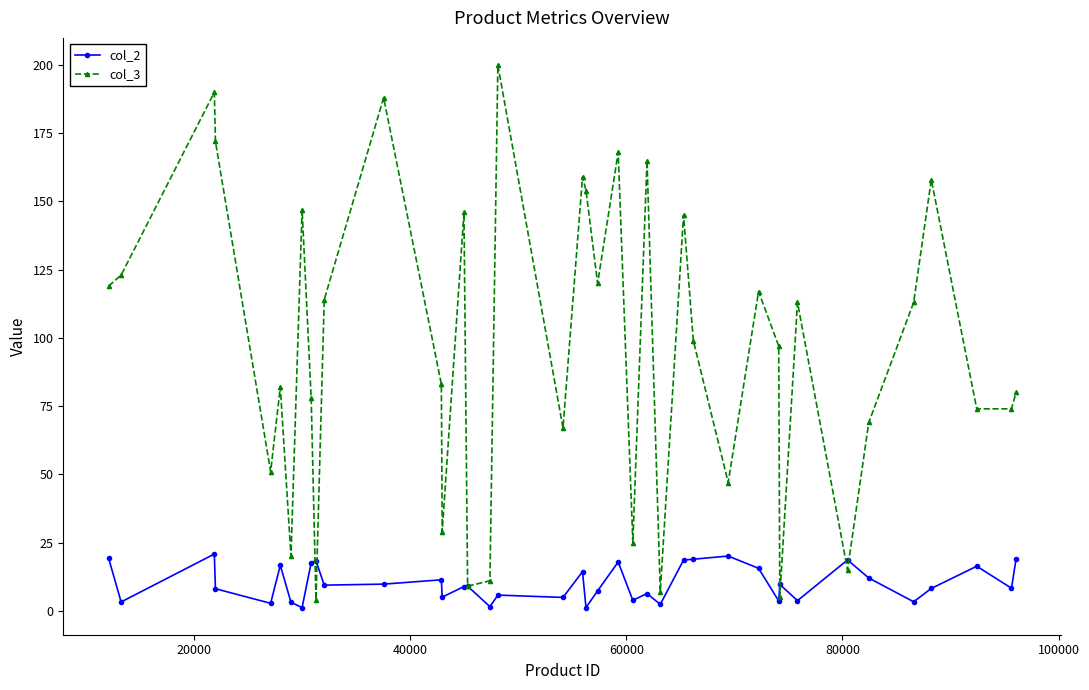

How many values in the col_3 series are below 99?

20